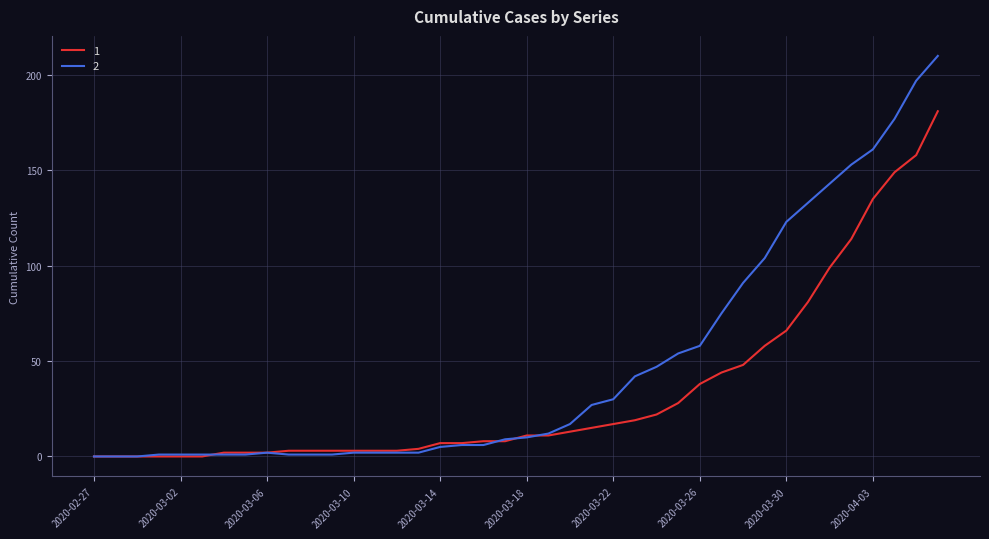

What is the maximum value shown in the chart?

210